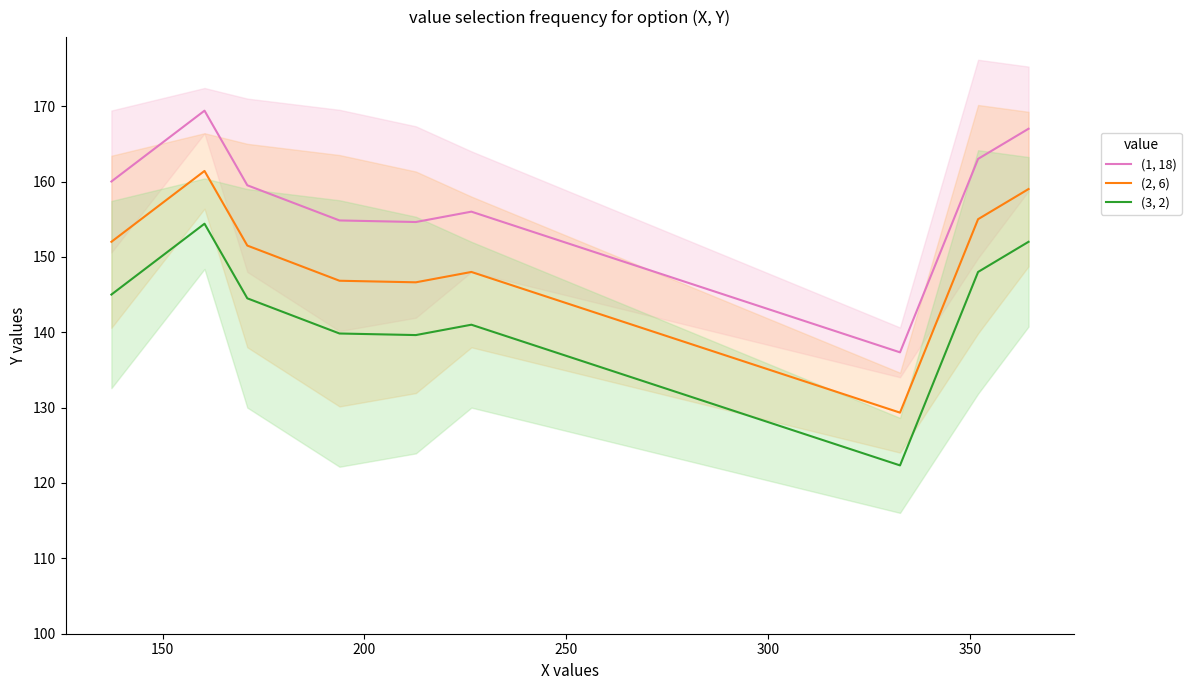

True or false: (1, 18) and (3, 2) cross at least once.

False